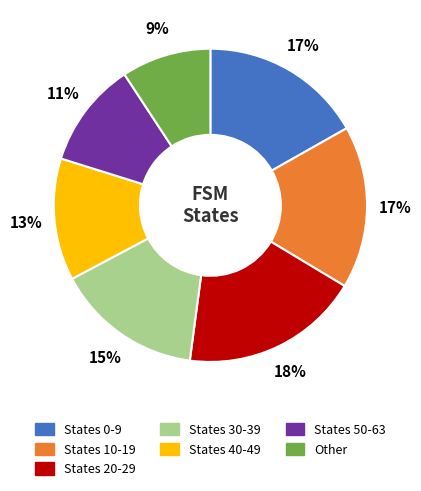

Which category has the smallest portion of the pie?

Other